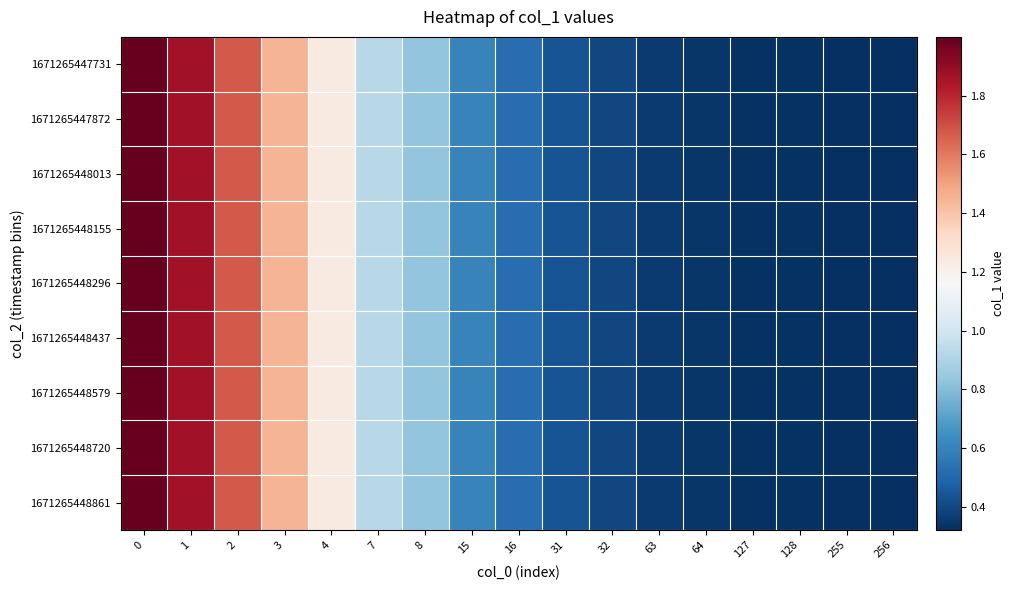

Reading right to left, what are all the values shown in this chart?

1671265447731: 256=0.3	255=0.3	128=0.3	127=0.3	64=0.3	63=0.4	32=0.4	31=0.4	16=0.5	15=0.6	8=0.8	7=0.9	4=1.2	3=1.4	2=1.7	1=1.9	0=2.0
1671265447872: 256=0.3	255=0.3	128=0.3	127=0.3	64=0.3	63=0.4	32=0.4	31=0.4	16=0.5	15=0.6	8=0.8	7=0.9	4=1.2	3=1.4	2=1.7	1=1.9	0=2.0
1671265448013: 256=0.3	255=0.3	128=0.3	127=0.3	64=0.3	63=0.4	32=0.4	31=0.4	16=0.5	15=0.6	8=0.8	7=0.9	4=1.2	3=1.4	2=1.7	1=1.9	0=2.0
1671265448155: 256=0.3	255=0.3	128=0.3	127=0.3	64=0.3	63=0.4	32=0.4	31=0.4	16=0.5	15=0.6	8=0.8	7=0.9	4=1.2	3=1.4	2=1.7	1=1.9	0=2.0
1671265448296: 256=0.3	255=0.3	128=0.3	127=0.3	64=0.3	63=0.4	32=0.4	31=0.4	16=0.5	15=0.6	8=0.8	7=0.9	4=1.2	3=1.4	2=1.7	1=1.9	0=2.0
1671265448437: 256=0.3	255=0.3	128=0.3	127=0.3	64=0.3	63=0.4	32=0.4	31=0.4	16=0.5	15=0.6	8=0.8	7=0.9	4=1.2	3=1.4	2=1.7	1=1.9	0=2.0
1671265448579: 256=0.3	255=0.3	128=0.3	127=0.3	64=0.3	63=0.4	32=0.4	31=0.4	16=0.5	15=0.6	8=0.8	7=0.9	4=1.2	3=1.4	2=1.7	1=1.9	0=2.0
1671265448720: 256=0.3	255=0.3	128=0.3	127=0.3	64=0.3	63=0.4	32=0.4	31=0.4	16=0.5	15=0.6	8=0.8	7=0.9	4=1.2	3=1.4	2=1.7	1=1.9	0=2.0
1671265448861: 256=0.3	255=0.3	128=0.3	127=0.3	64=0.3	63=0.4	32=0.4	31=0.4	16=0.5	15=0.6	8=0.8	7=0.9	4=1.2	3=1.4	2=1.7	1=1.9	0=2.0